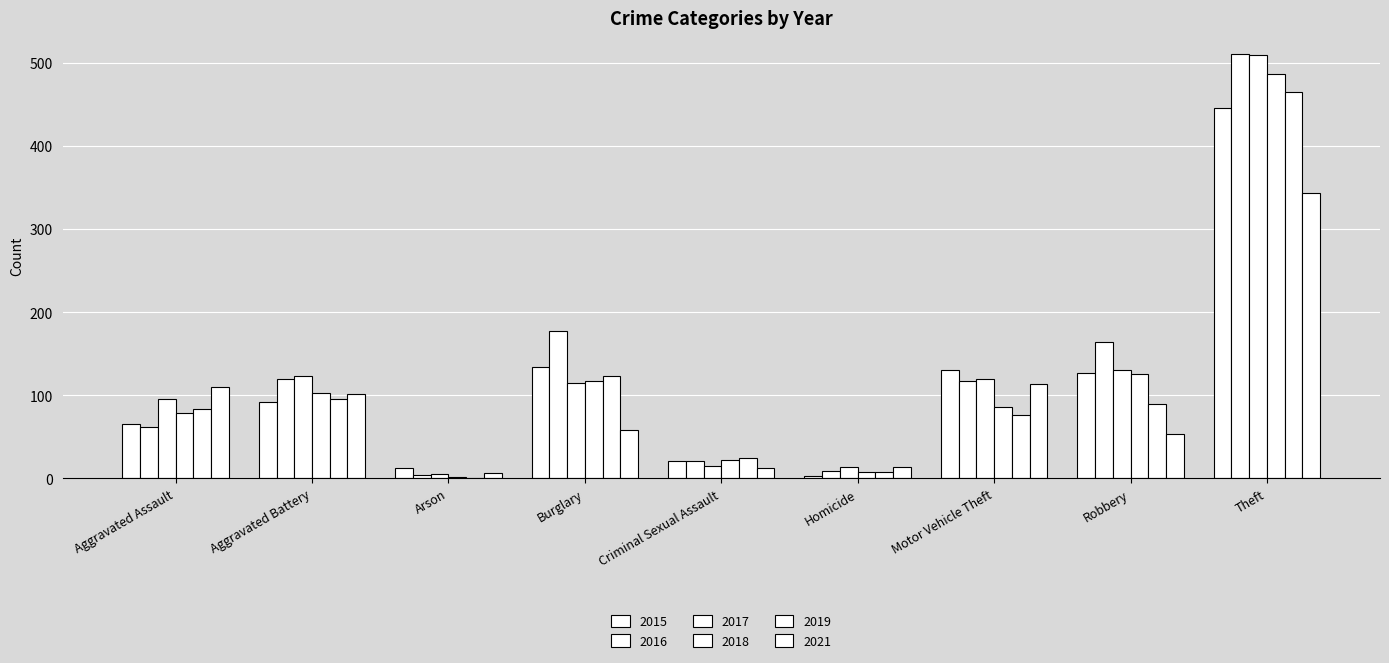

How many data points does each series have?

9